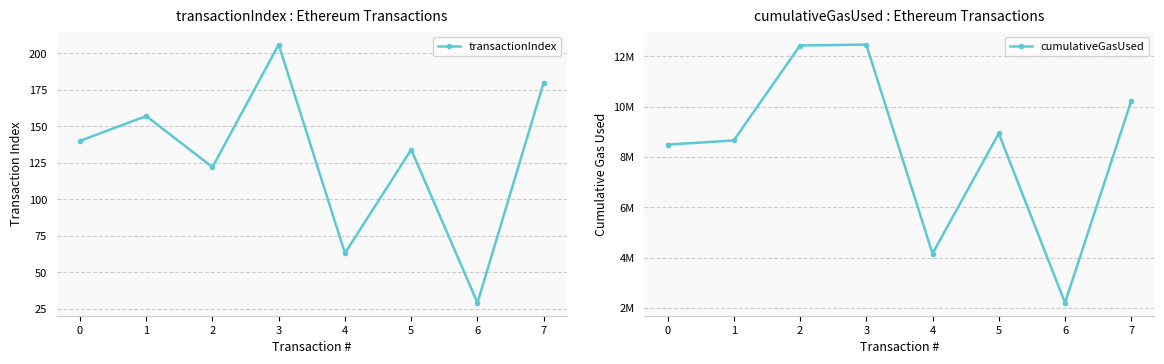

At which category does cumulativeGasUsed reach its first local valley?

4